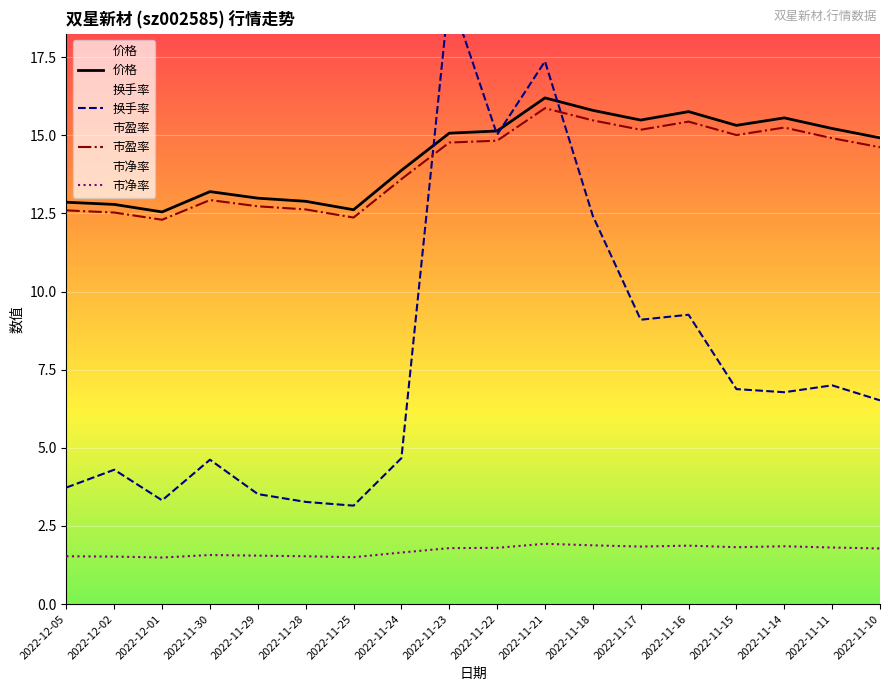

What is the difference between the 市净率 values at 2022-11-15 and 2022-11-30?

0.2